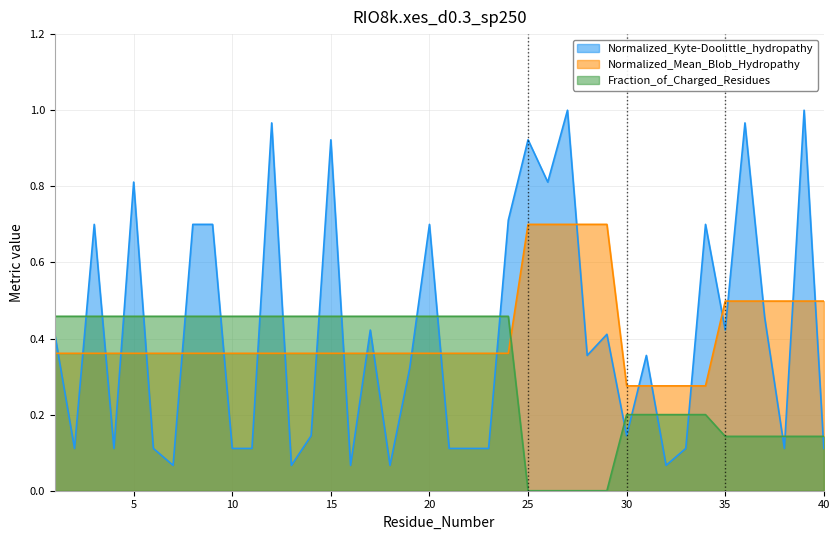

The value of Fraction_of_Charged_Residues at 36 is 0.1. True or false?

True